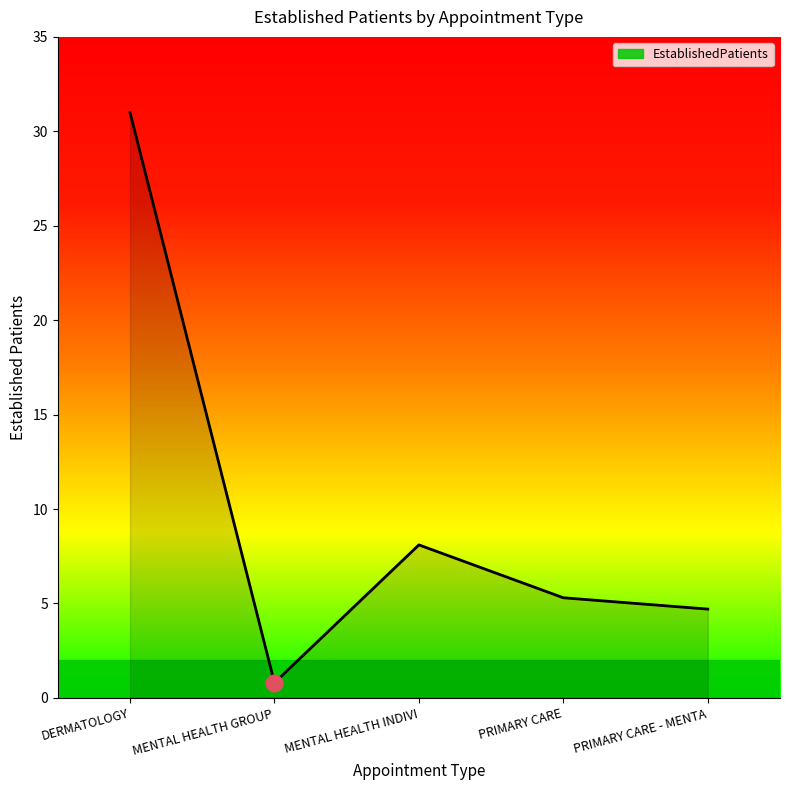

Reading left to right, extract all data points from this chart.

31.0	0.8	8.1	5.3	4.7